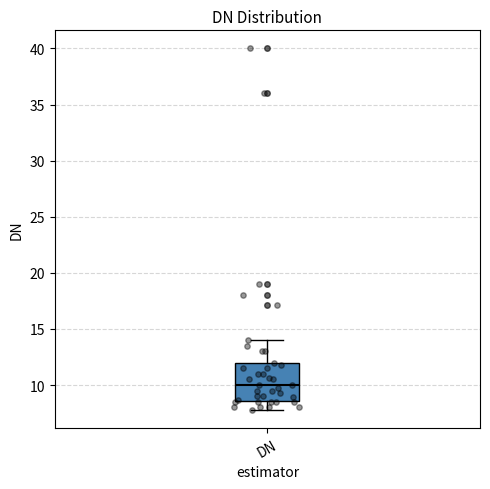

Read this box plot against the y-axis: the position of the median line, the range covered by the box, and the ends of both whiskers. The values are not printed on the chart, so give them approximately, as read against the axis.

median 10.0, box 8.5 to 12.0, whiskers 8.0 to 14.0